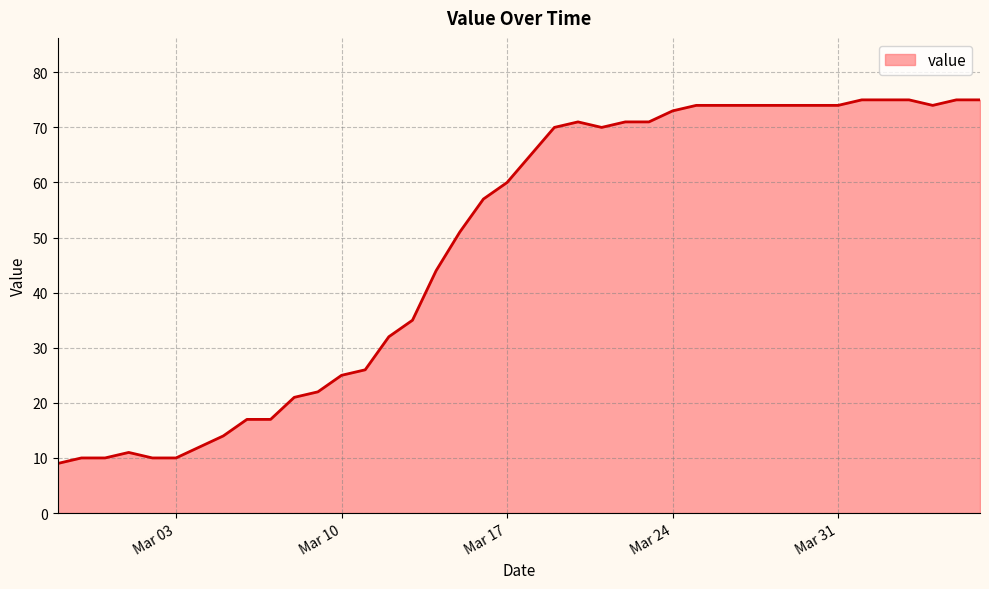

What is the smallest value displayed?

9